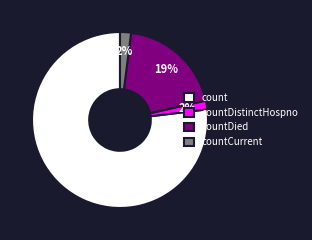

Does countDied account for over 50% of the chart?

No